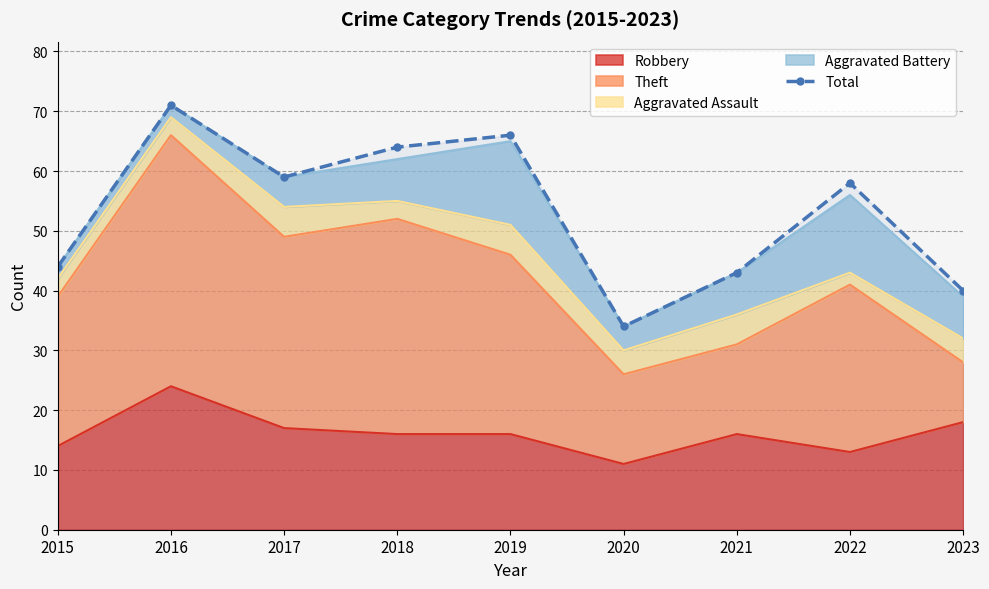

What is the sum of all values?

479